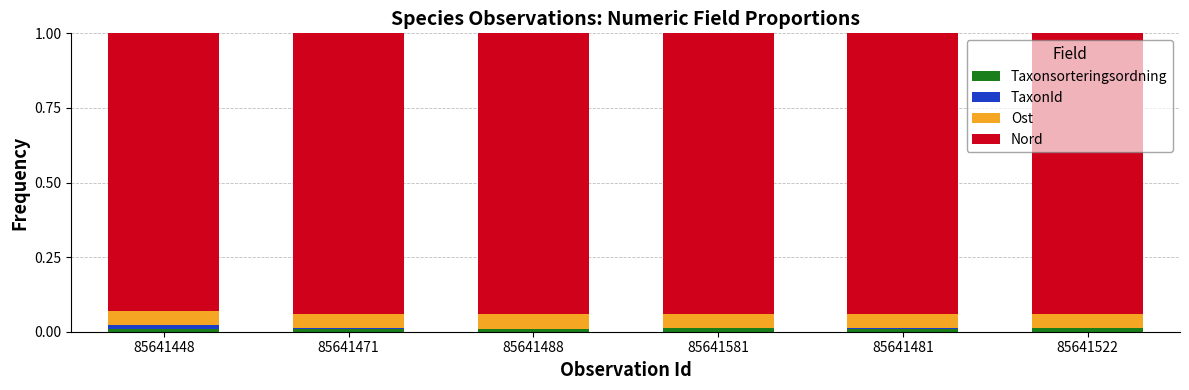

True or false: Ost has a value of 0.0 at 85641471.

True